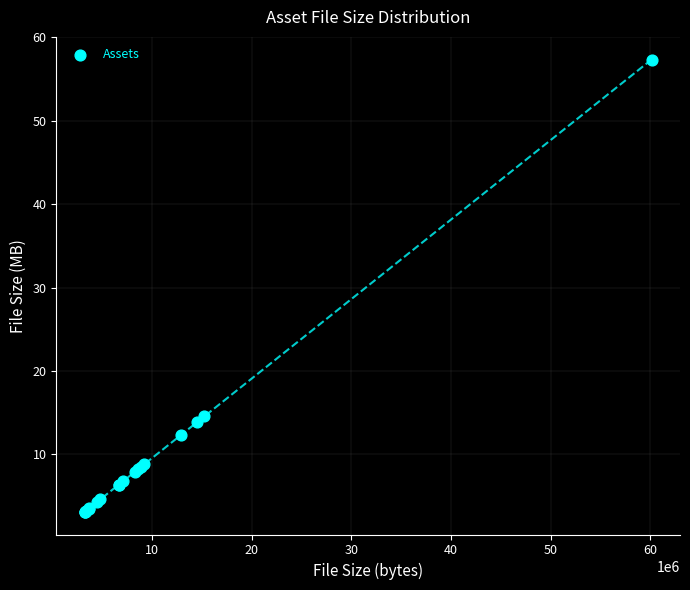

What Y value in the scatter plot is closest to 30?

14.6